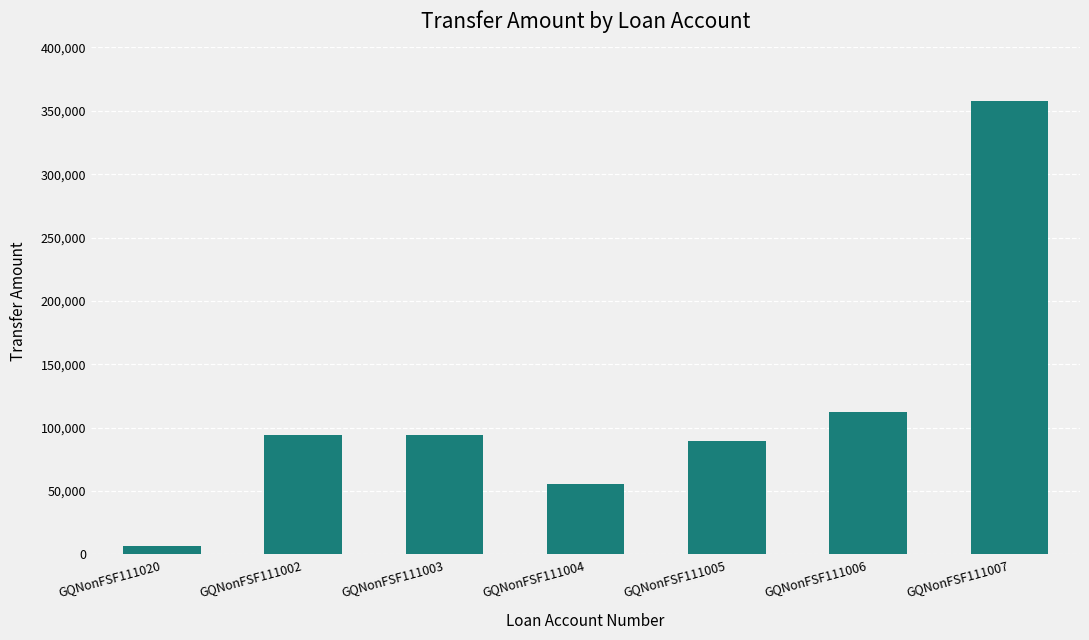

What is the average value?

115781